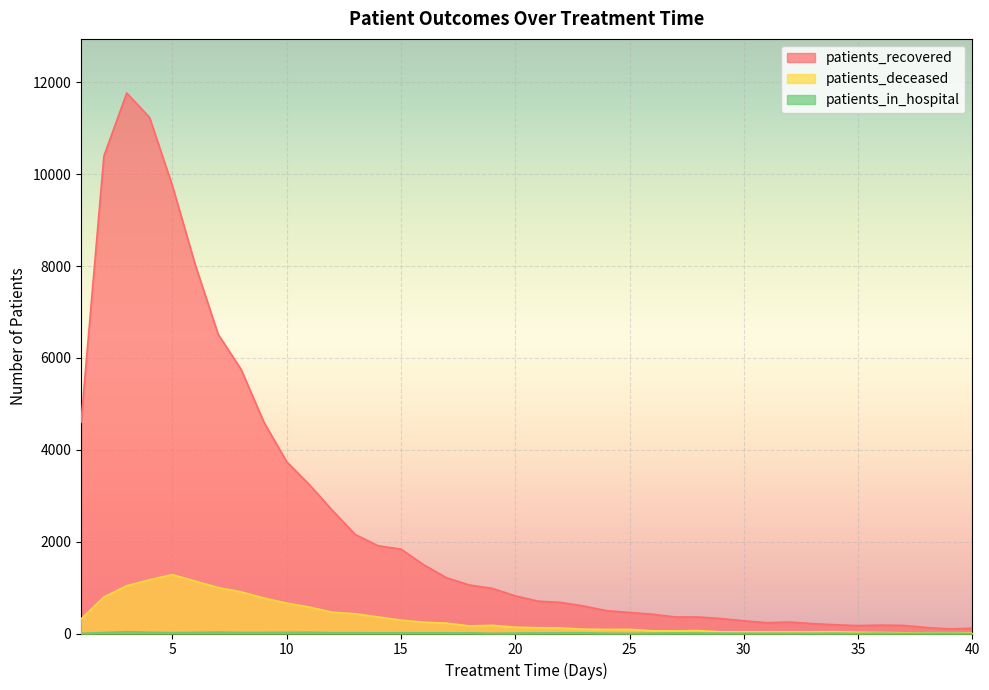

Count the number of categories in the chart.

40